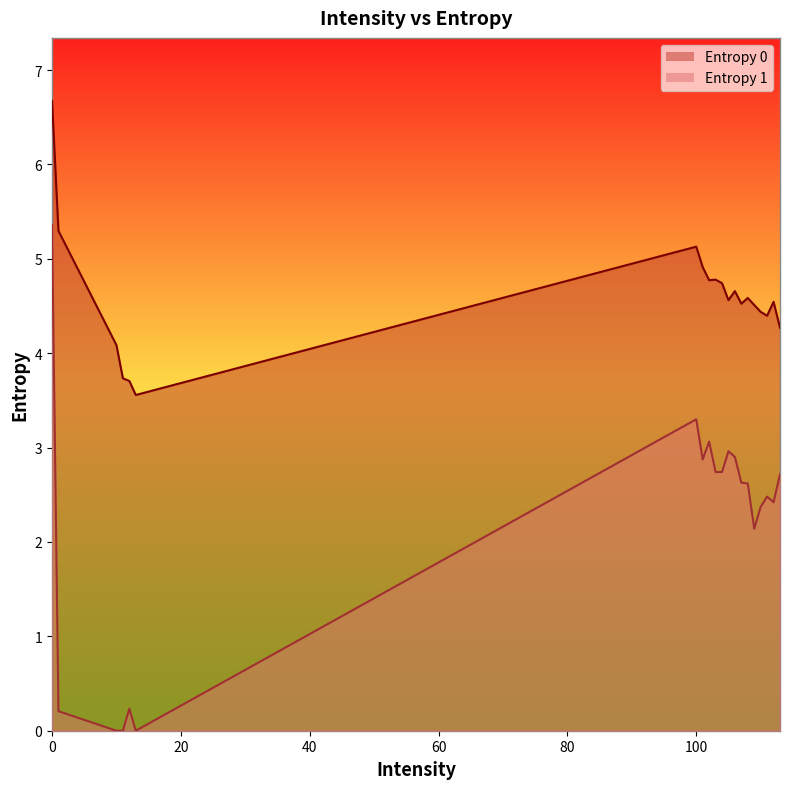

How many data points in Entropy 1 are above 2?

15